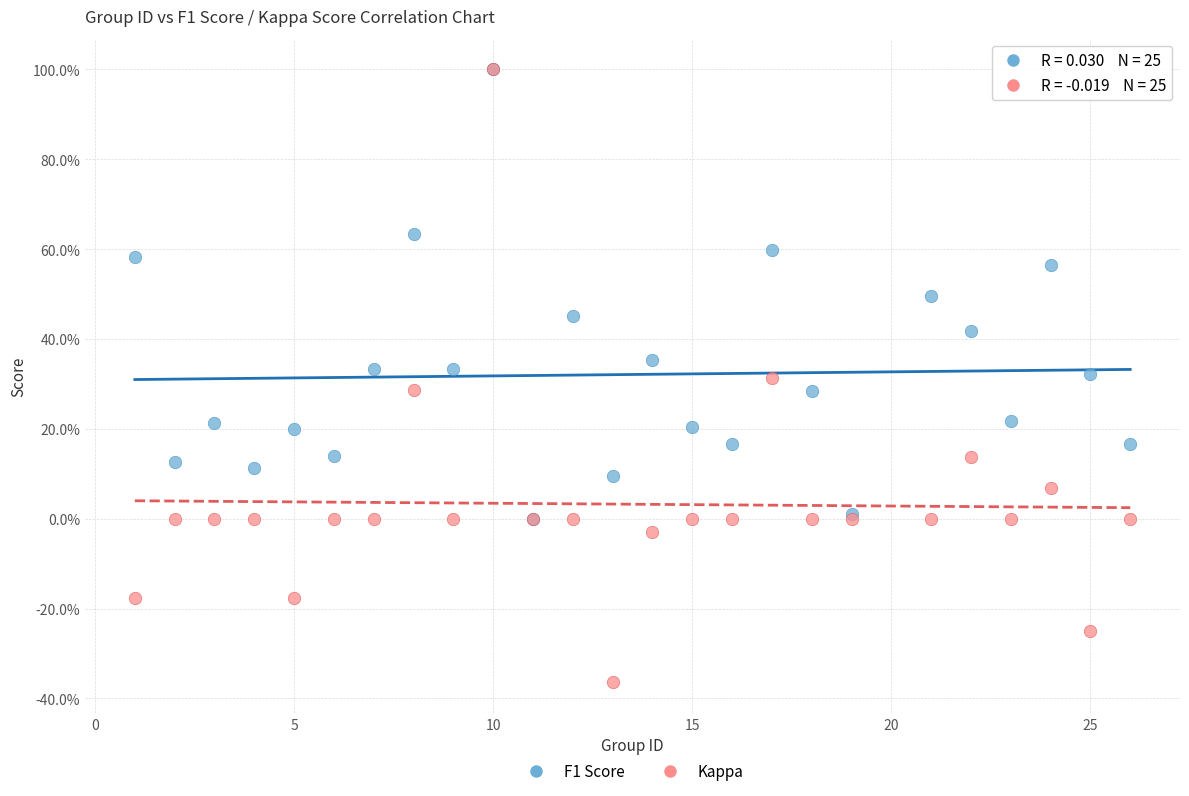

What are all the series names shown in the legend?

F1 Score, Kappa